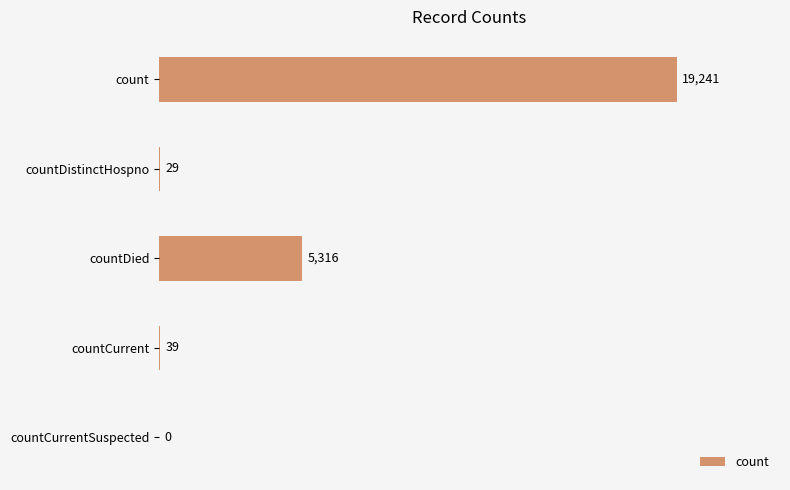

What is the sum of all values?

24625